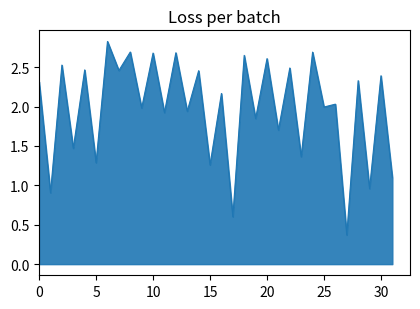

What is the maximum value shown in the chart?

2.8